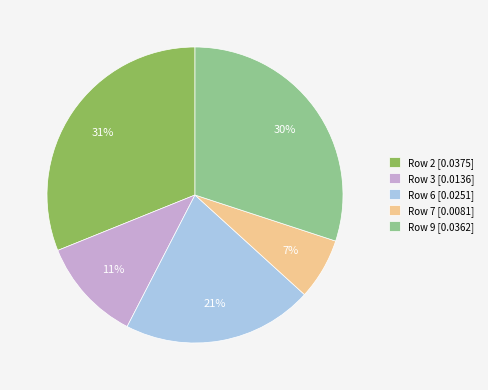

Rank the categories by value from highest to lowest.

Row 2 [0.0375], Row 9 [0.0362], Row 6 [0.0251], Row 3 [0.0136], Row 7 [0.0081]